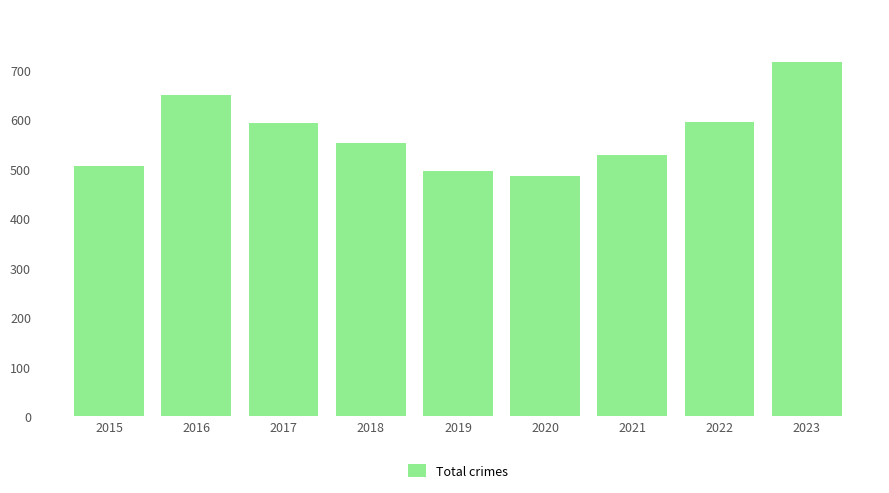

What is the value of the 8th bar from the left?

594